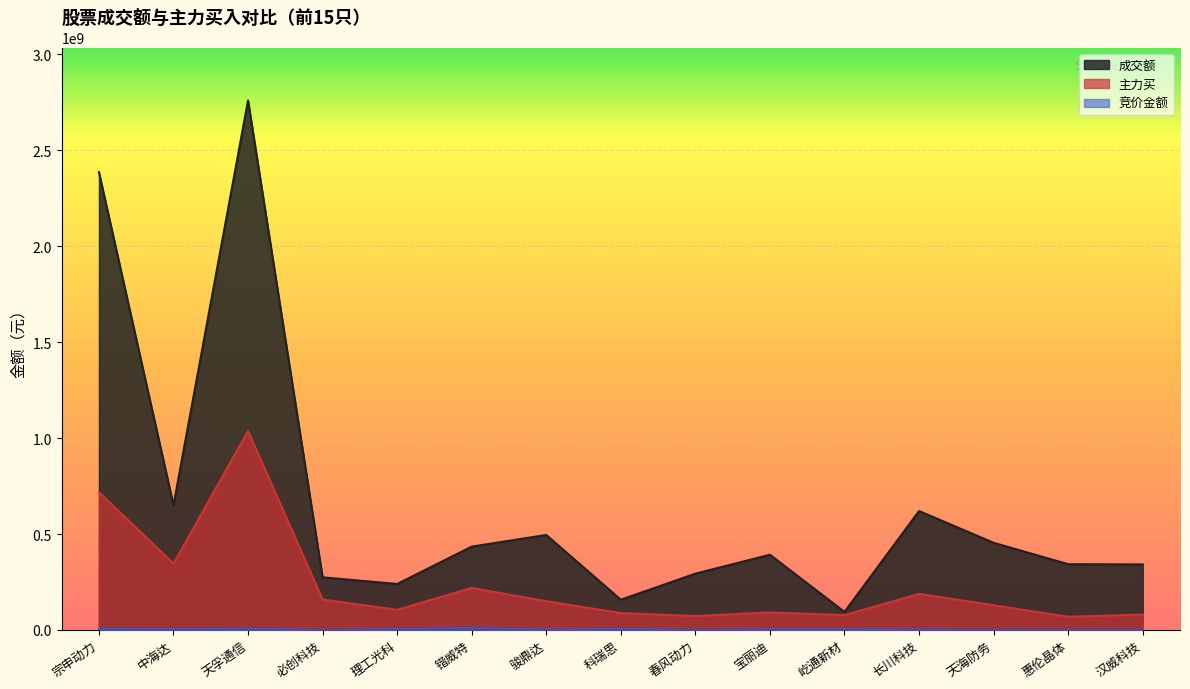

At which category does the chart reach its minimum across all series?

必创科技